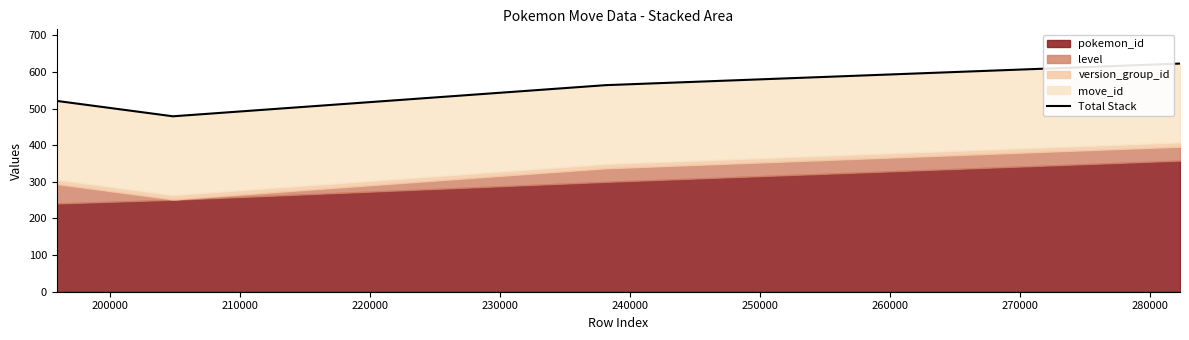

What is the greatest value displayed?

623